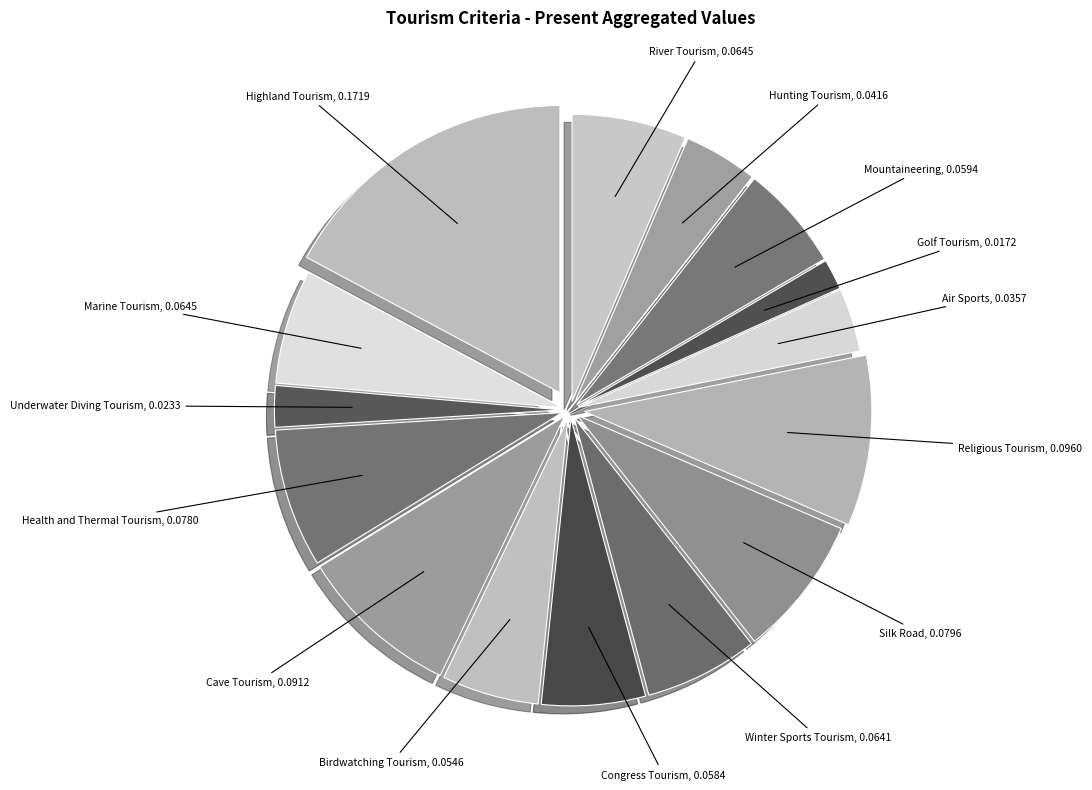

Count the number of slices in the pie.

15